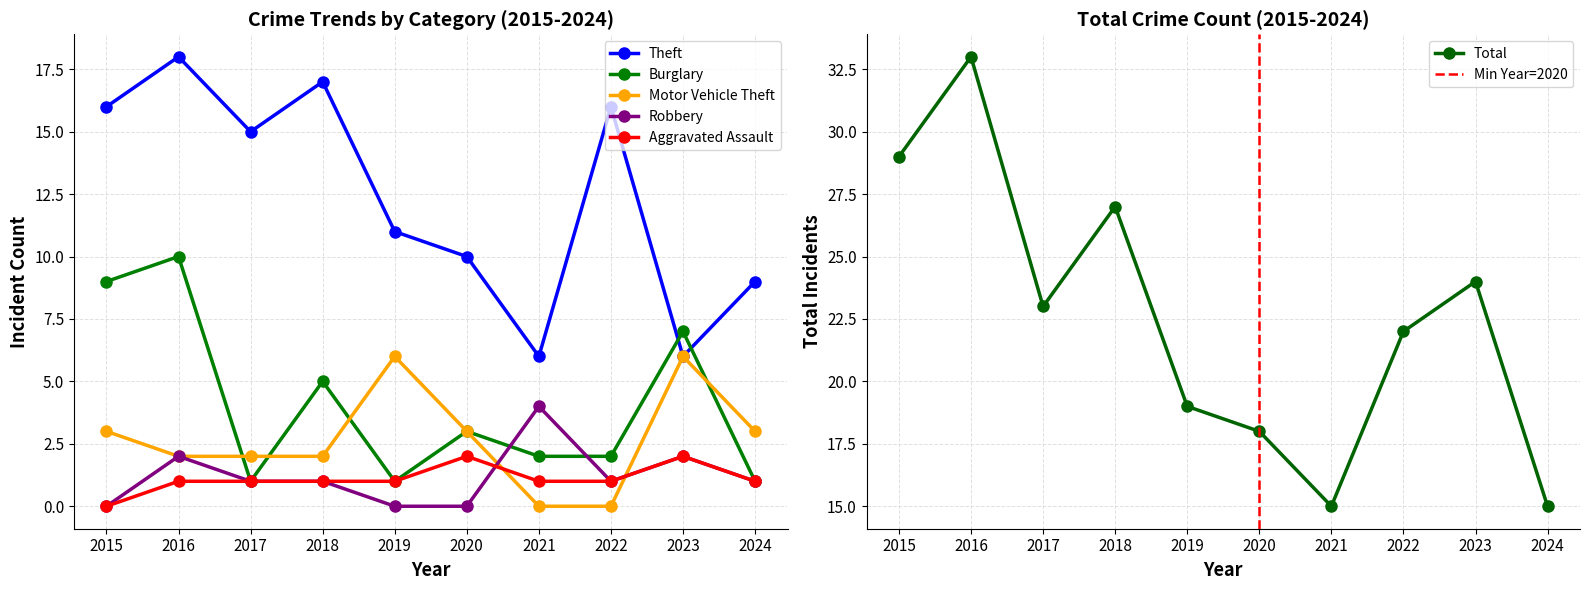

What is the difference between the Motor Vehicle Theft values at 2017 and 2019?

4